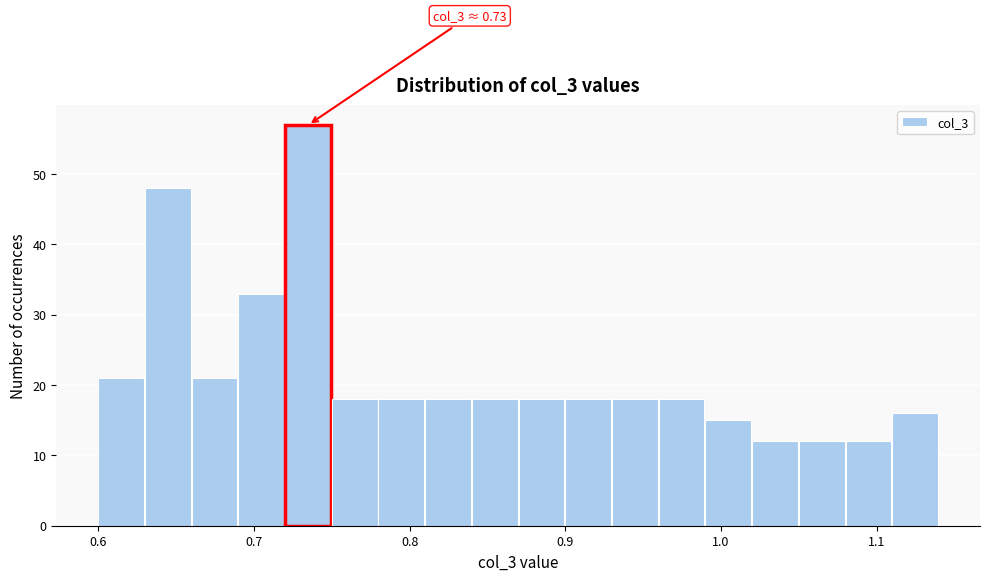

Read against the x-axis, roughly where is the centre of the tallest bar?

0.73